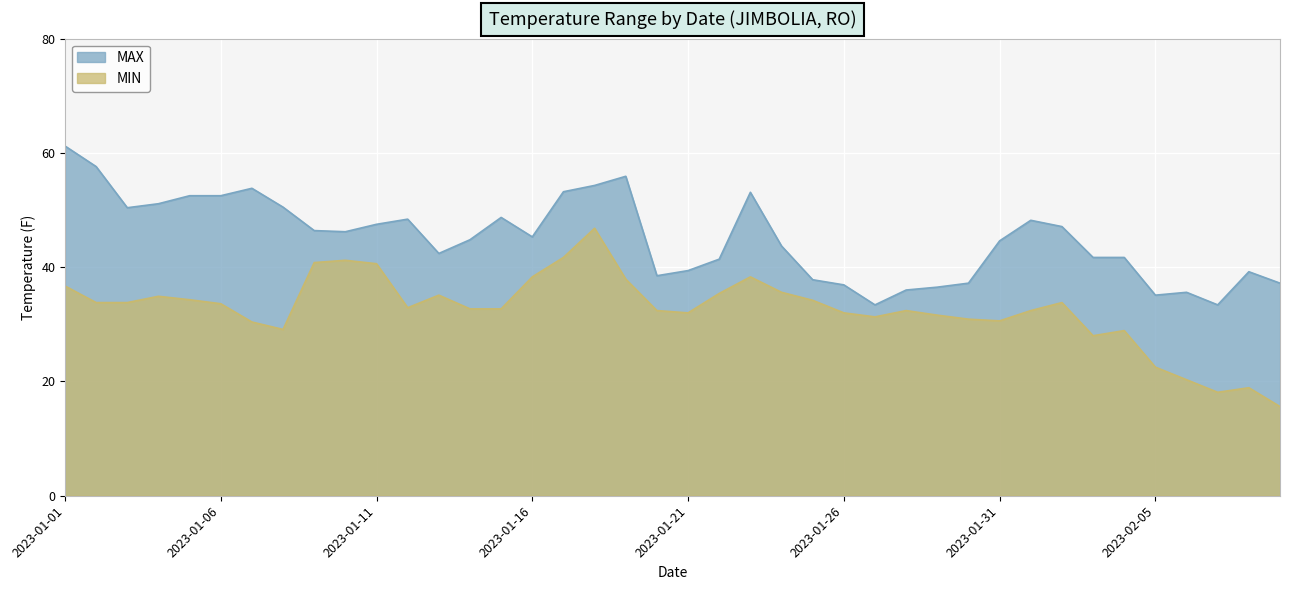

Does the chart display data point markers on the line(s)?

No